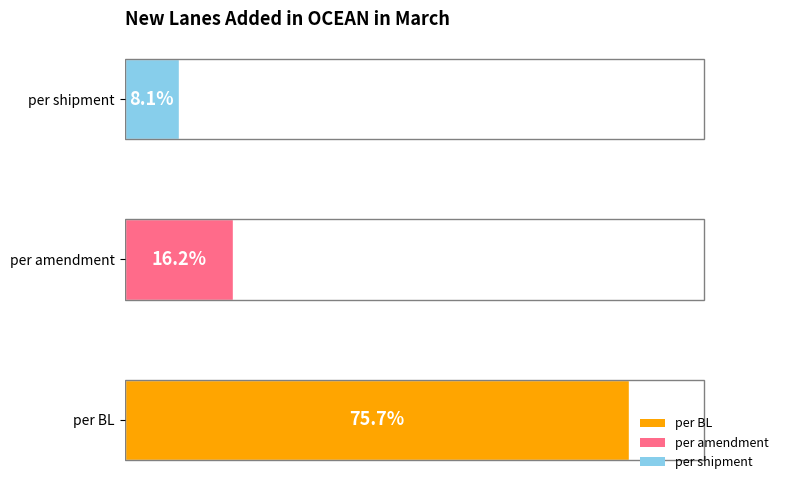

Are the bars horizontal?

Yes